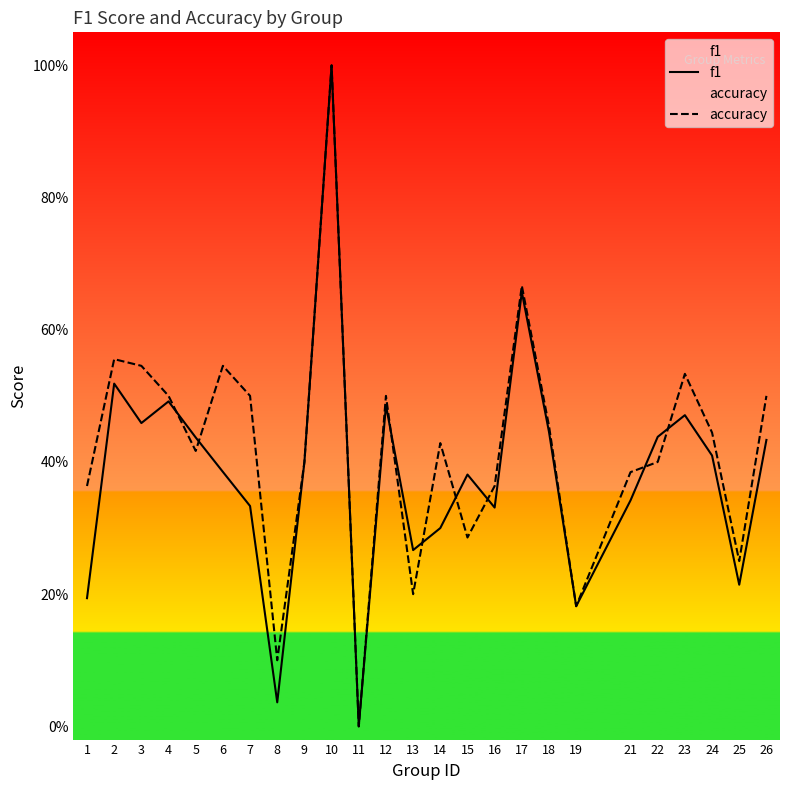

True or false: f1 has more than 1 points higher than both neighbors.

True